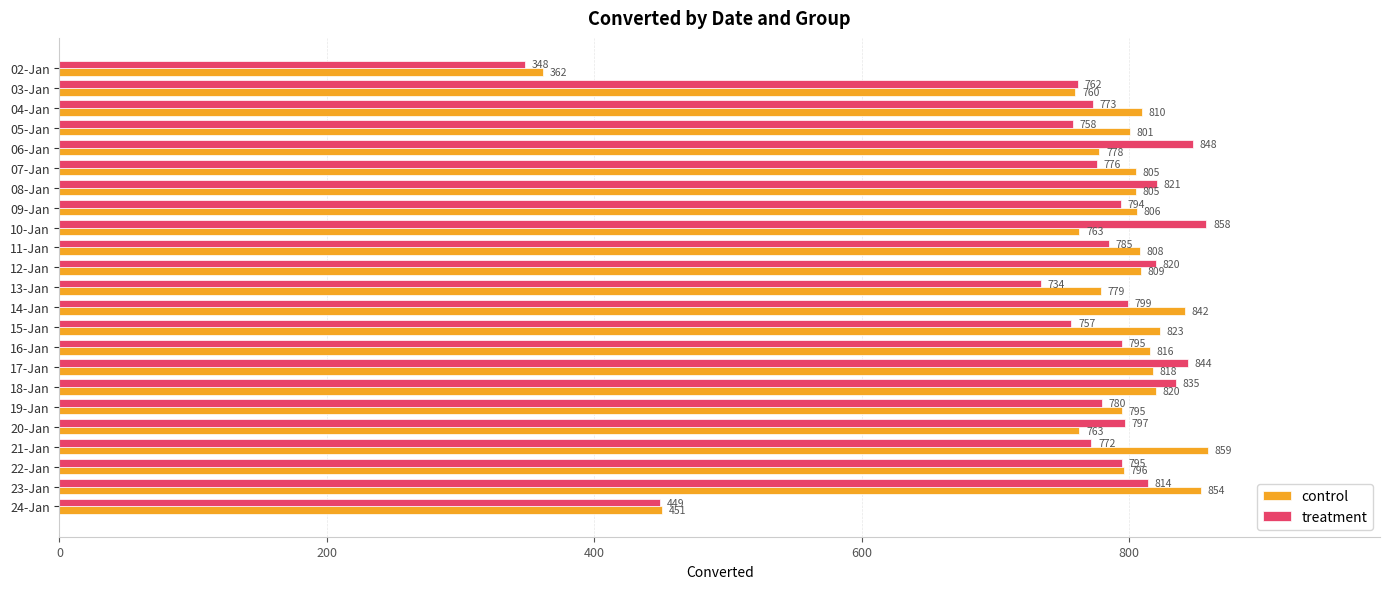

What is the highest value of the control series?

859